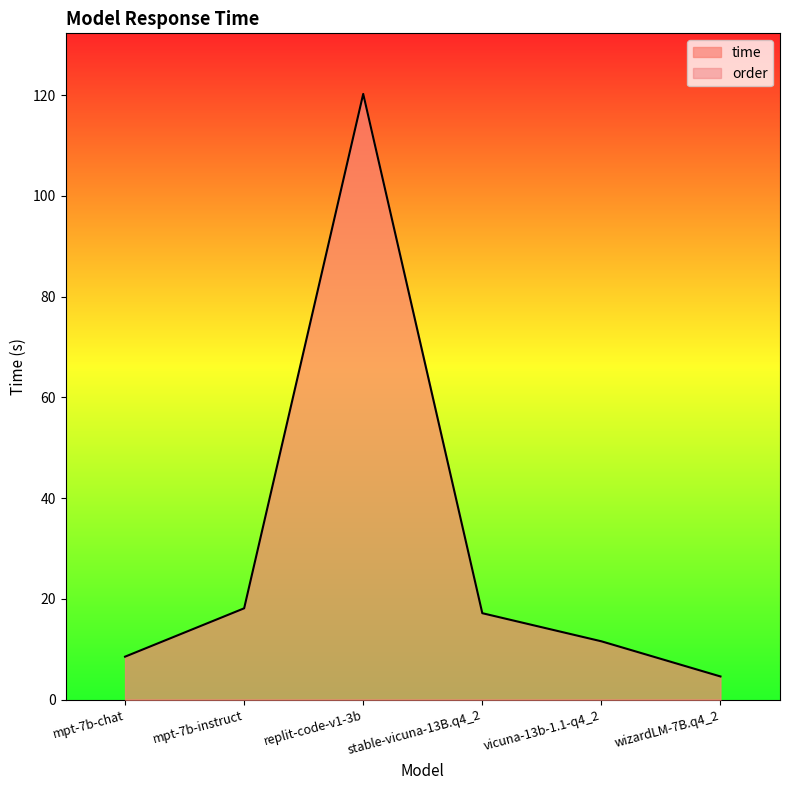

Count the number of categories in the chart.

6